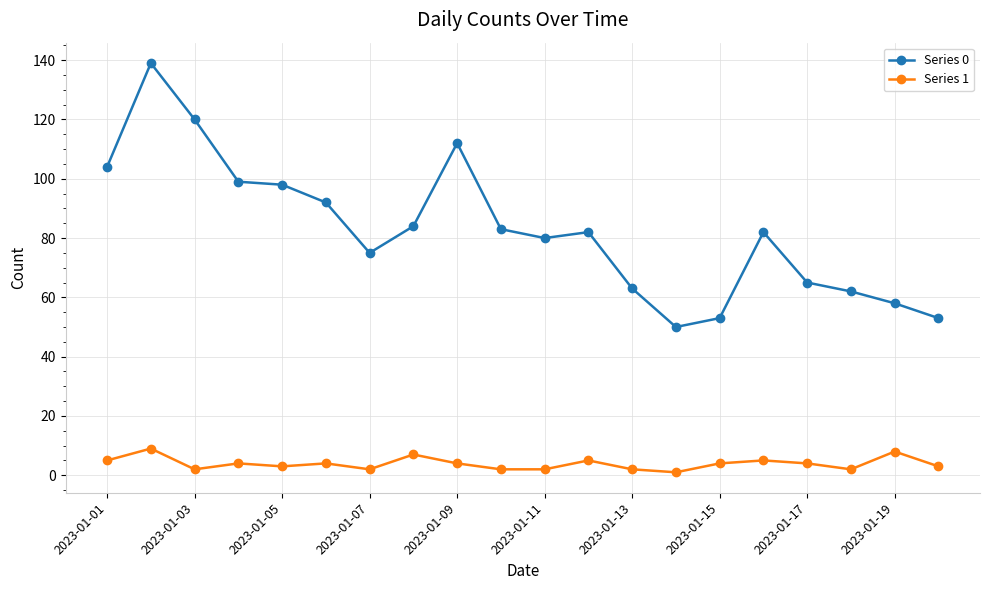

True or false: Series 0 has more than 2 interior local peaks.

True